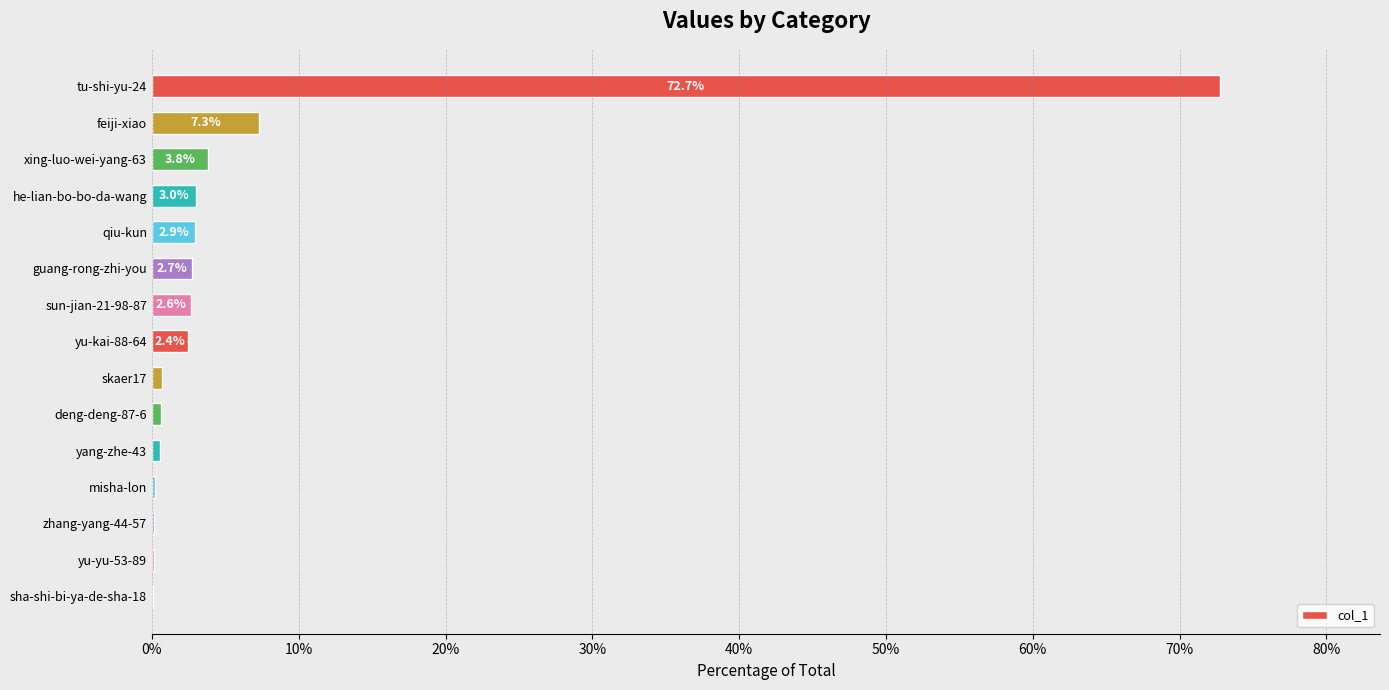

What is the change in value from skaer17 to yu-yu-53-89?

-0.6